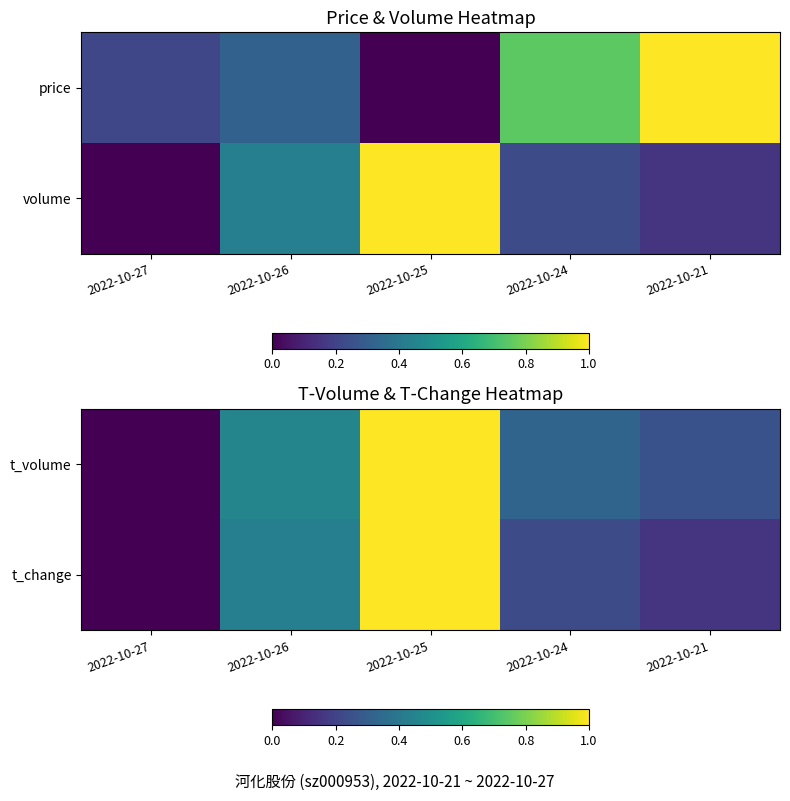

Which series has the largest range (max minus min)?

t_volume